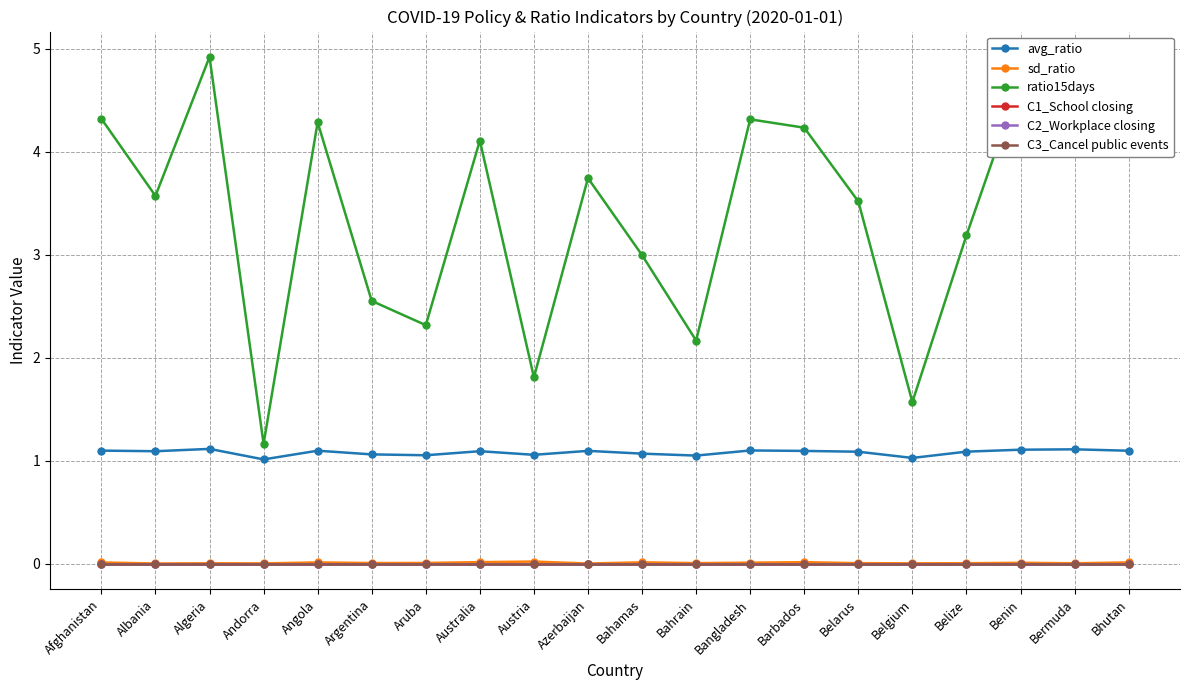

Does the chart have visible grid lines?

Yes